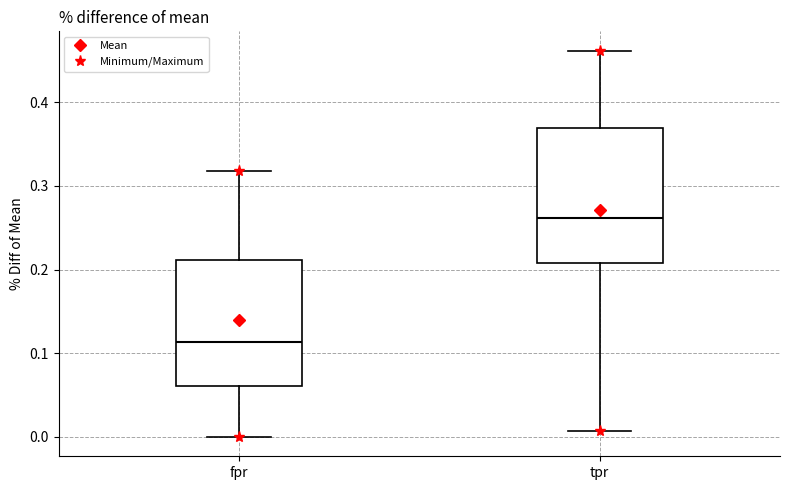

Which box has the lowest median line?

fpr